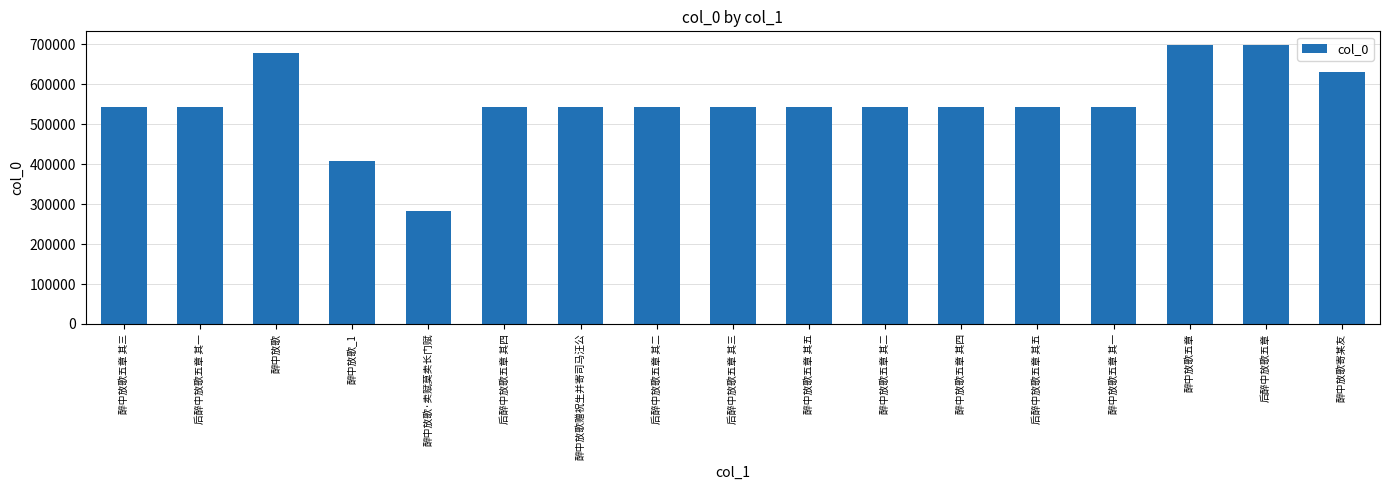

What value does the data have at 后醉中放歌五章 其三?

543645